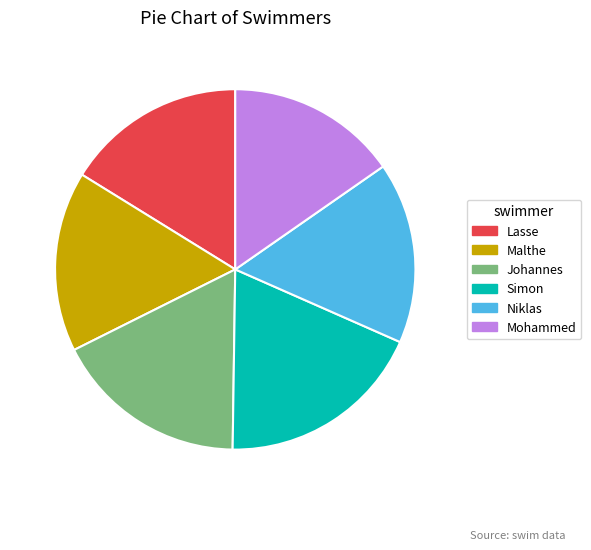

True or false: Malthe accounts for 27% of the total.

False